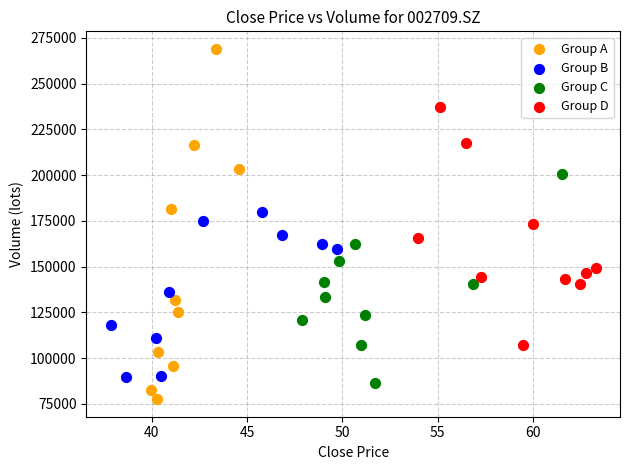

Which series contains the lowest Y value?

Group A